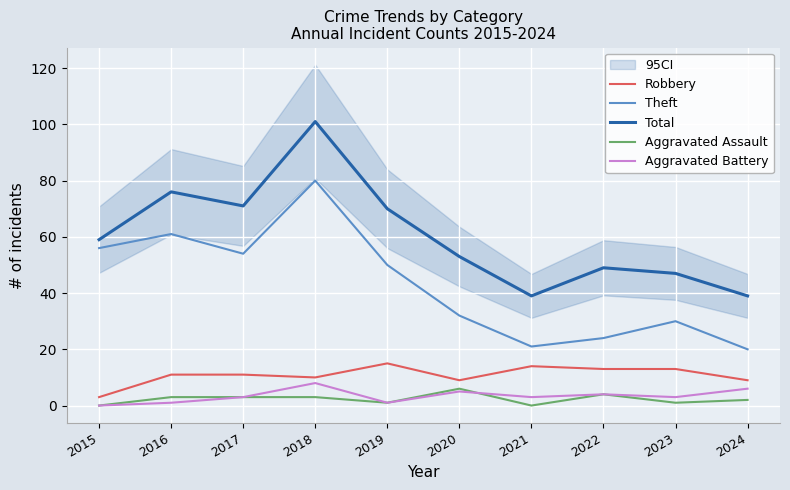

What is the sum of the Aggravated Battery values at 2021 and 2016?

4